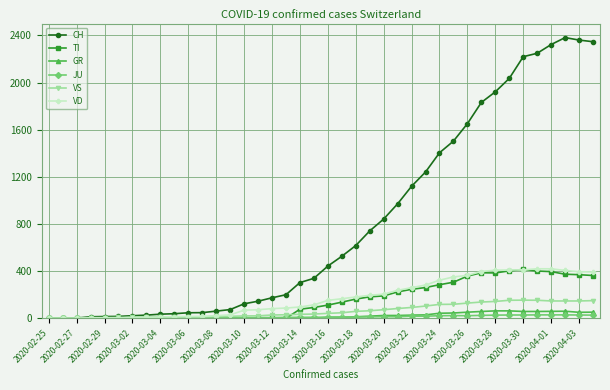

At how many categories does at least one series exceed 582?

18